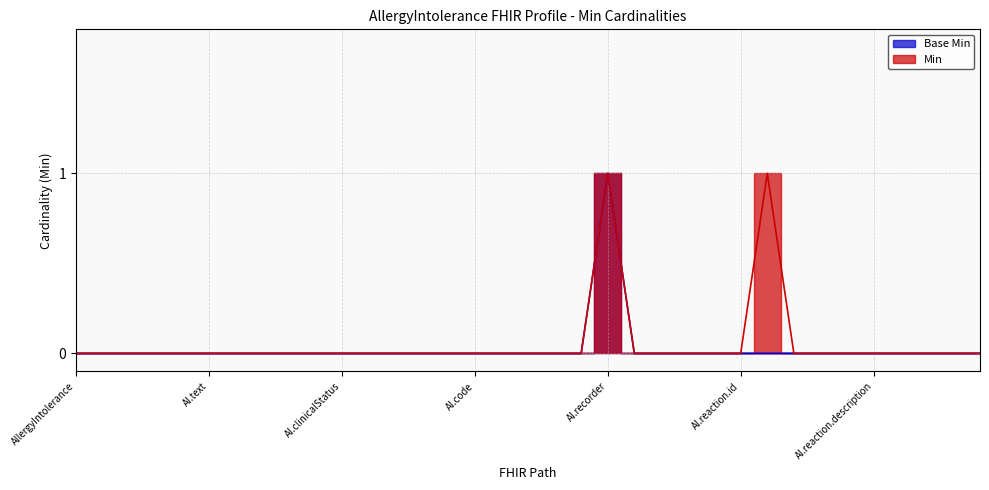

How many positive values does the Base Min series have?

1